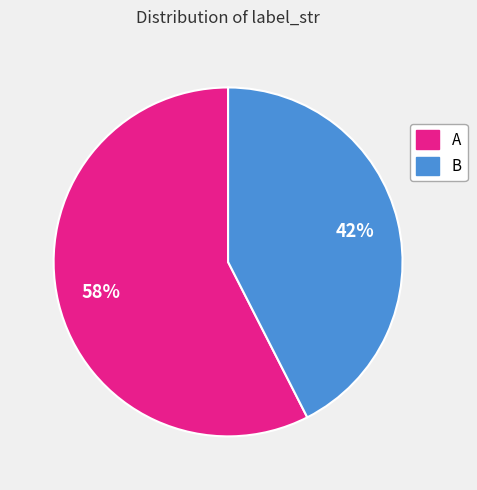

Is A the majority of the pie?

Yes